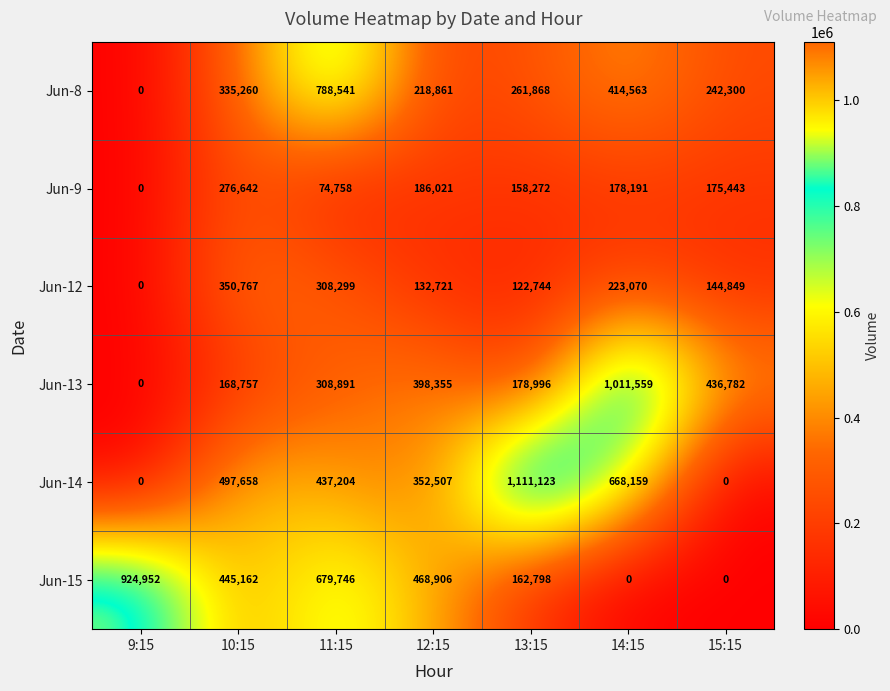

What is the sum of the Jun-9 values at 13:15 and 15:15?

333715